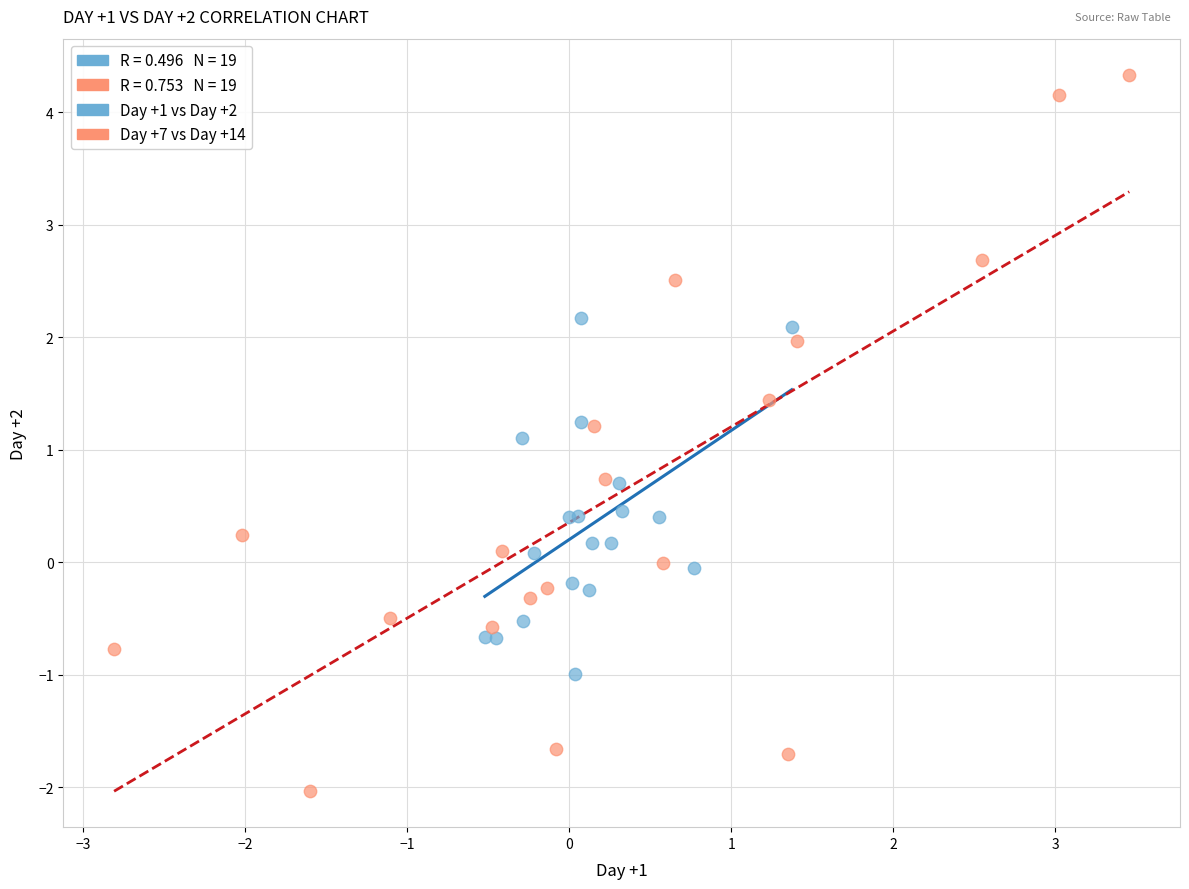

Which series contains the highest Y value?

Day +7 vs Day +14